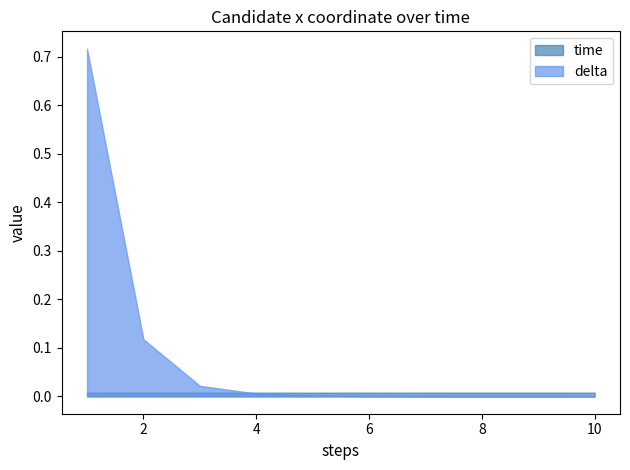

Between 3 and 10, which series saw the biggest shift?

delta